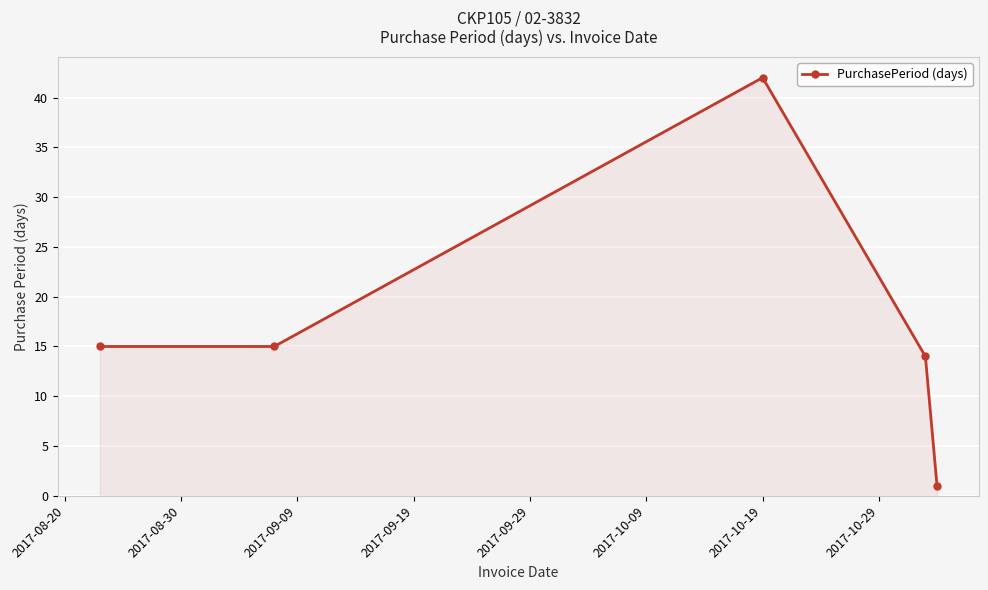

What is the average value?

17